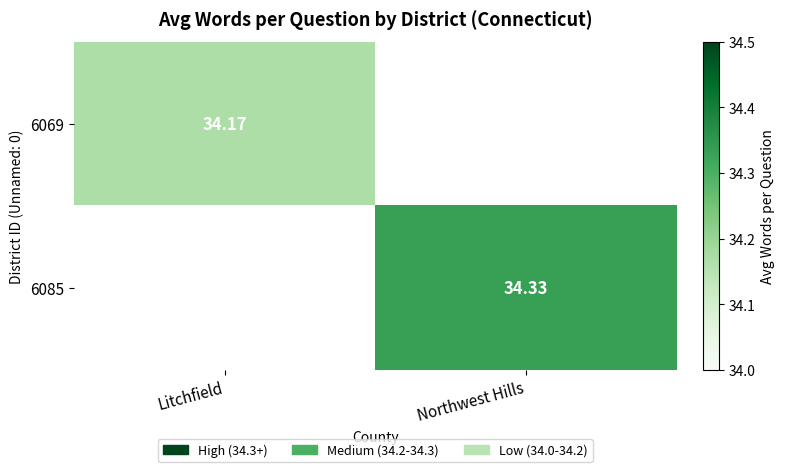

Which category has the highest value in the 6085 series?

Northwest Hills